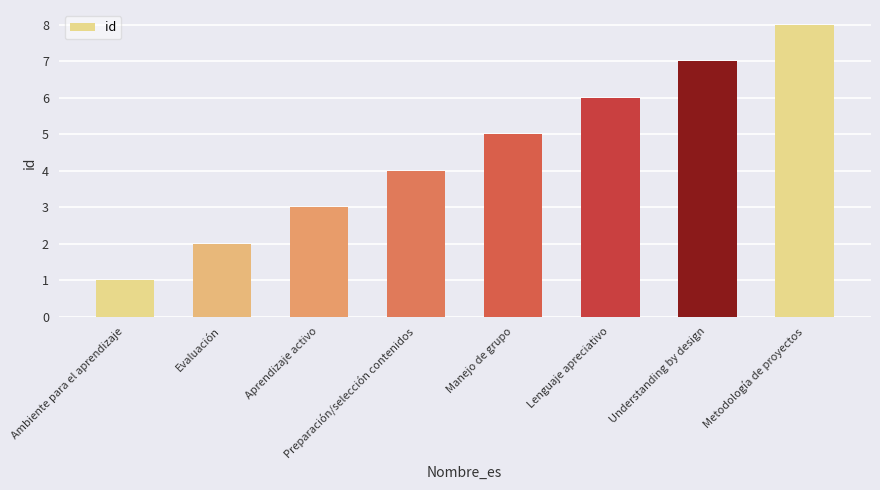

What is the greatest value displayed?

8